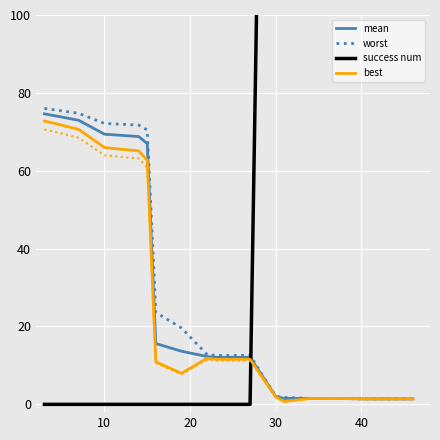

True or false: mean and worst intersect in this chart.

False